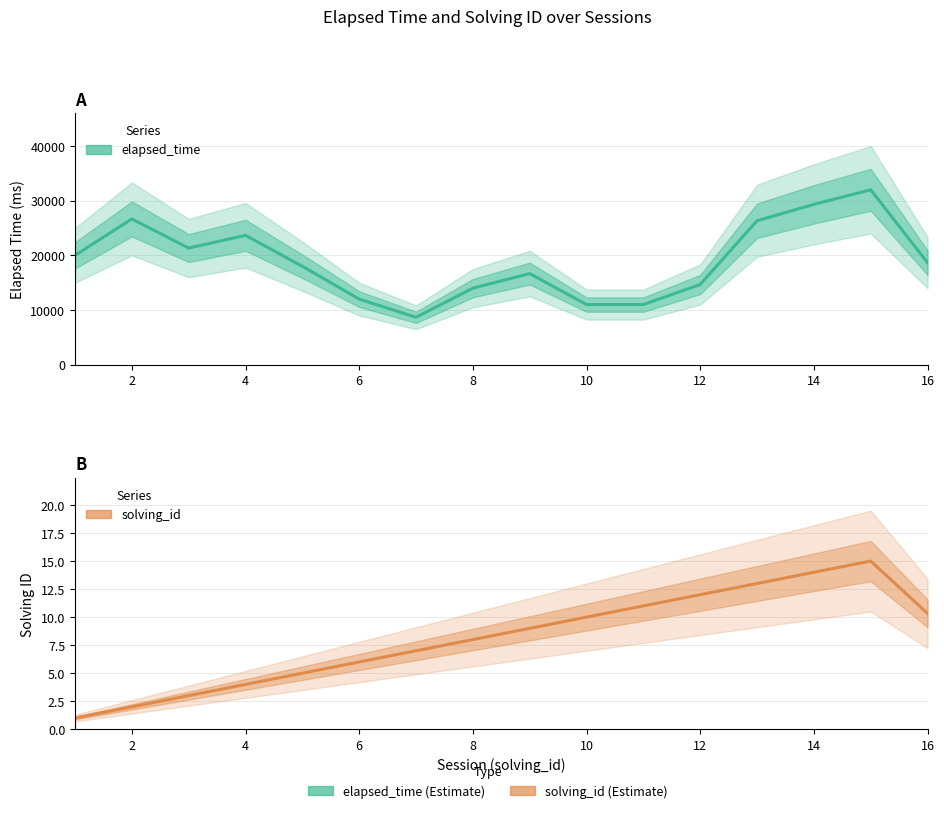

True or false: elapsed_time and solving_id intersect in this chart.

False